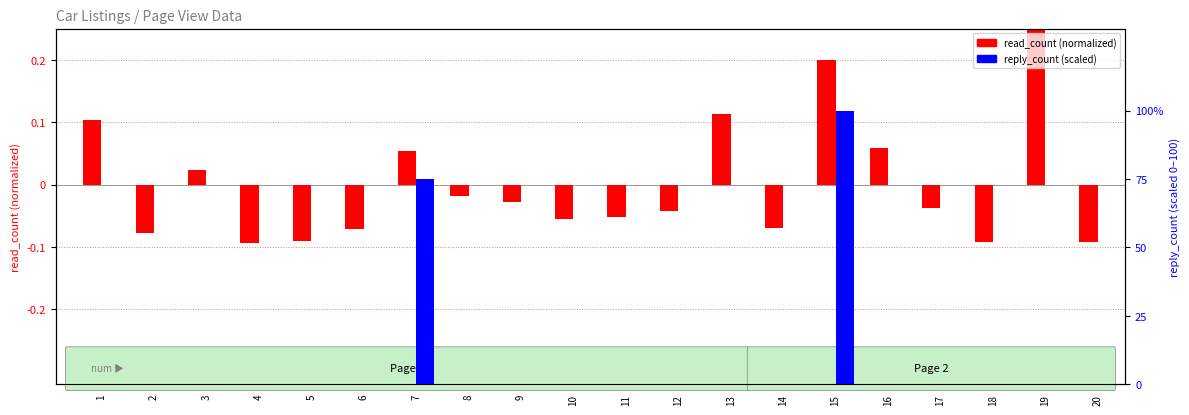

True or false: read_count (normalized) has a value of -0.1 at 10.

True